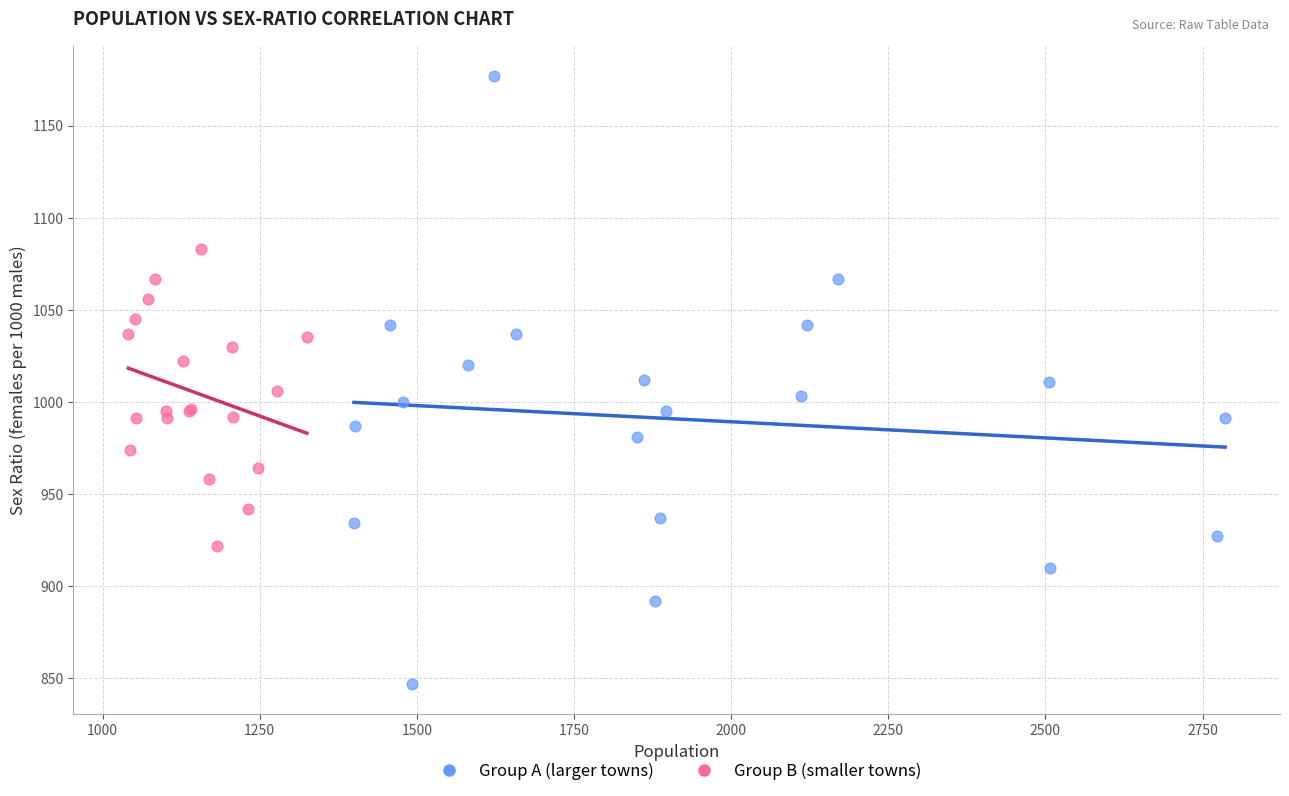

Which series contains the highest Y value?

Group A (larger towns)